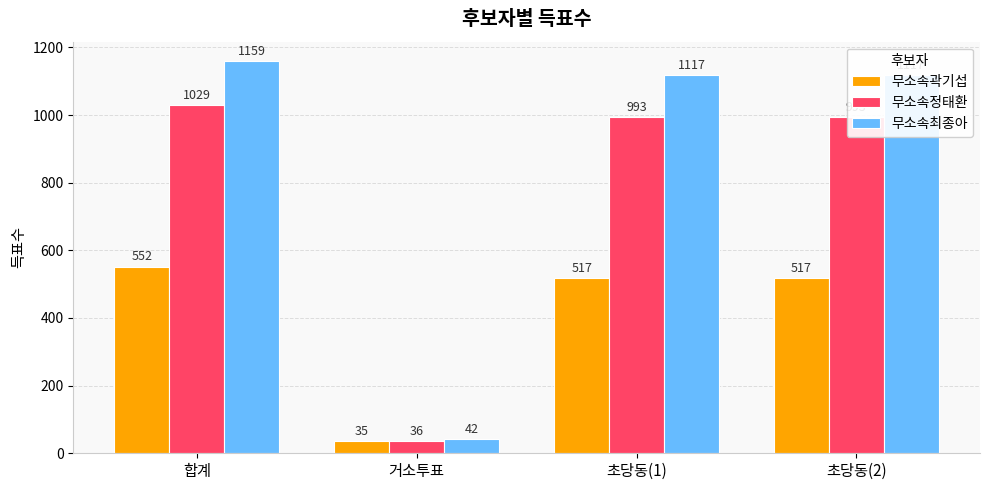

At which label does 무소속정태환 reach its minimum?

거소투표